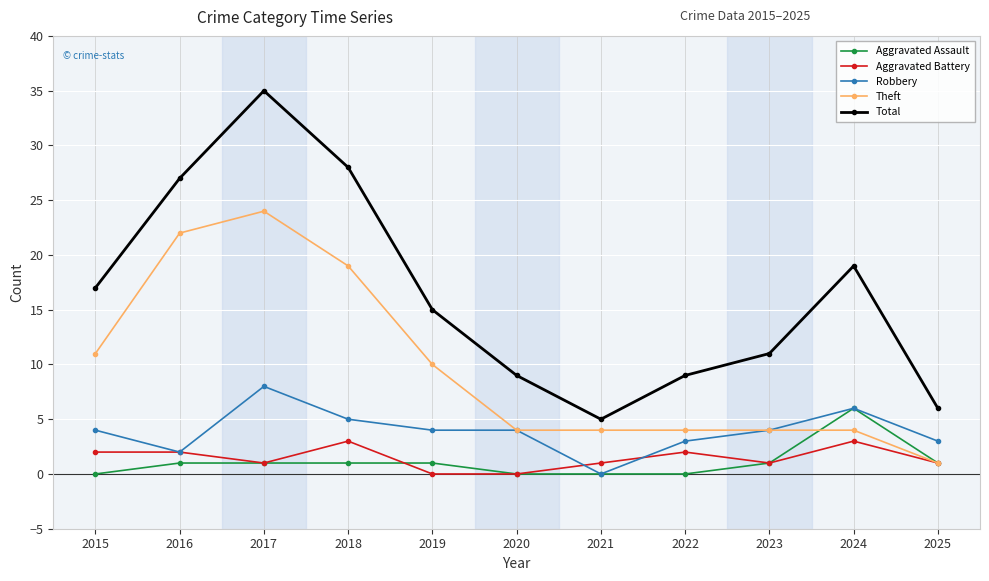

Reading right to left, extract all data points from this chart.

Aggravated Assault: 2025=1	2024=6	2023=1	2022=0	2021=0	2020=0	2019=1	2018=1	2017=1	2016=1	2015=0
Aggravated Battery: 2025=1	2024=3	2023=1	2022=2	2021=1	2020=0	2019=0	2018=3	2017=1	2016=2	2015=2
Robbery: 2025=3	2024=6	2023=4	2022=3	2021=0	2020=4	2019=4	2018=5	2017=8	2016=2	2015=4
Theft: 2025=1	2024=4	2023=4	2022=4	2021=4	2020=4	2019=10	2018=19	2017=24	2016=22	2015=11
Total: 2025=6	2024=19	2023=11	2022=9	2021=5	2020=9	2019=15	2018=28	2017=35	2016=27	2015=17